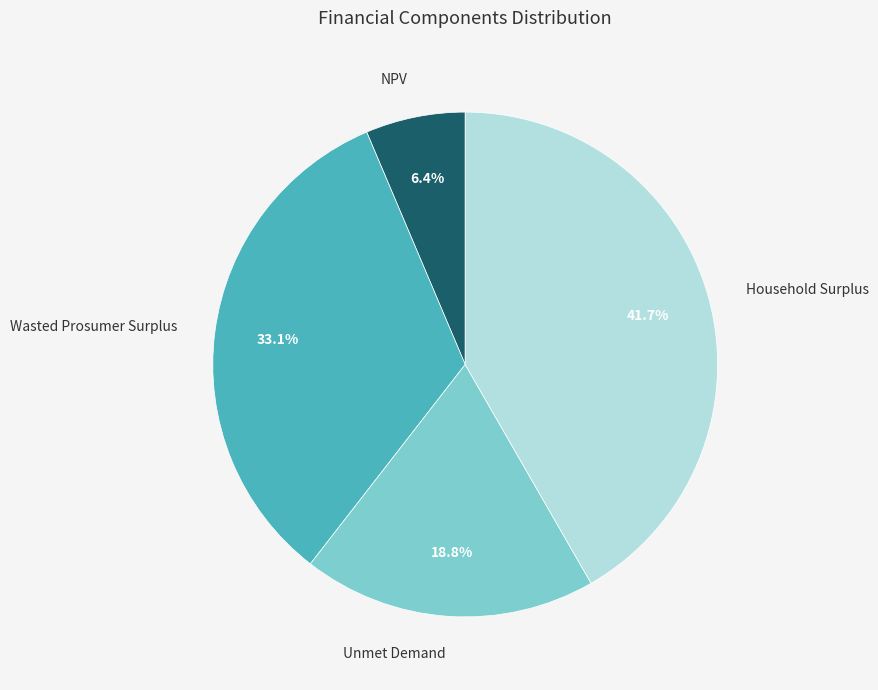

Is there any slice that represents more than half of the pie?

No